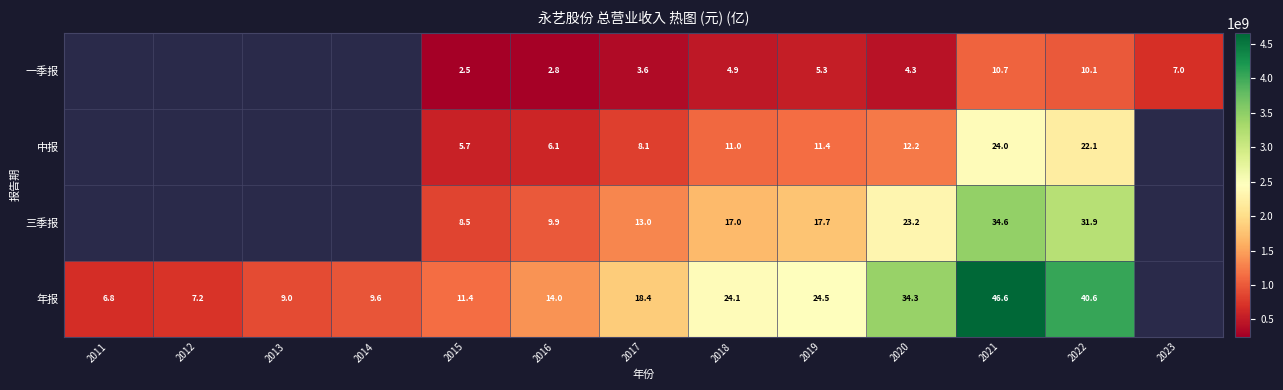

The 中报 series shows 847522327.0 at 2016. True or false?

False